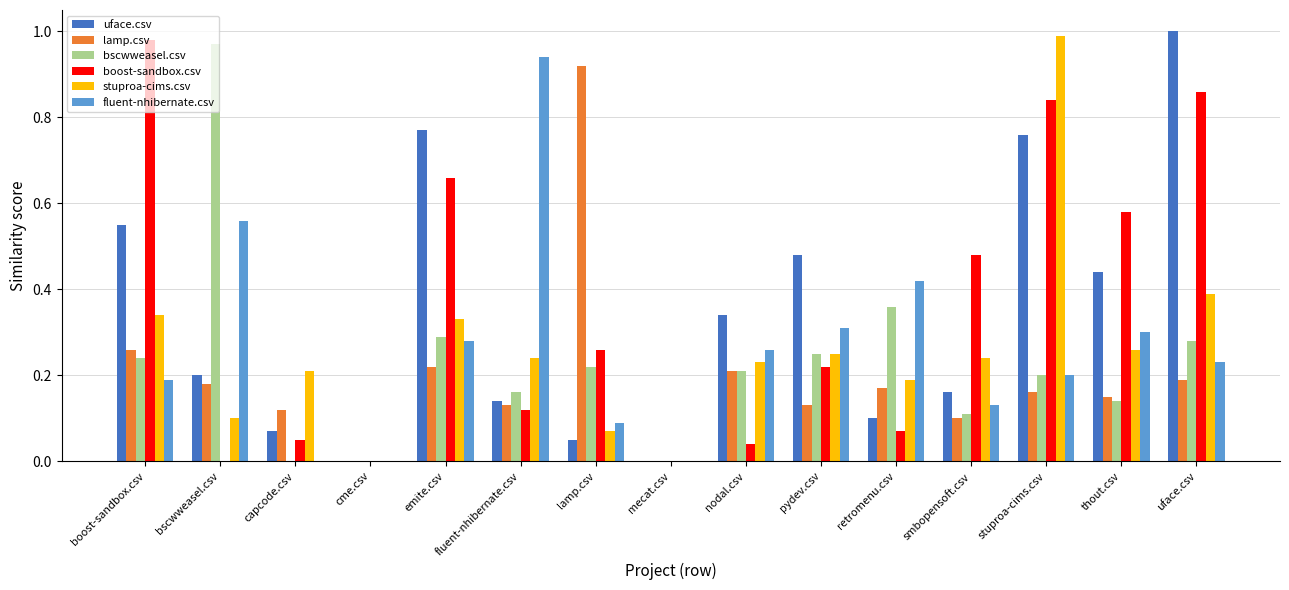

What are all the series names shown in the legend?

uface.csv, lamp.csv, bscwweasel.csv, boost-sandbox.csv, stuproa-cims.csv, fluent-nhibernate.csv